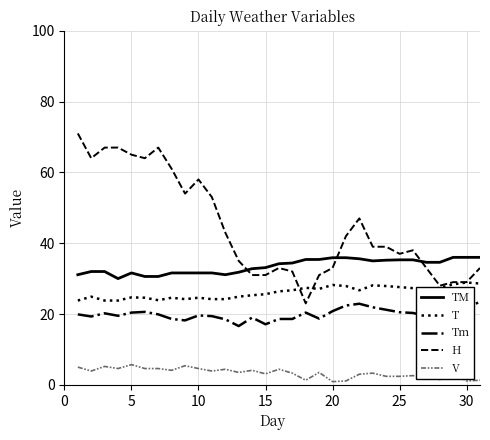

What is the sum of all Tm values?

617.8